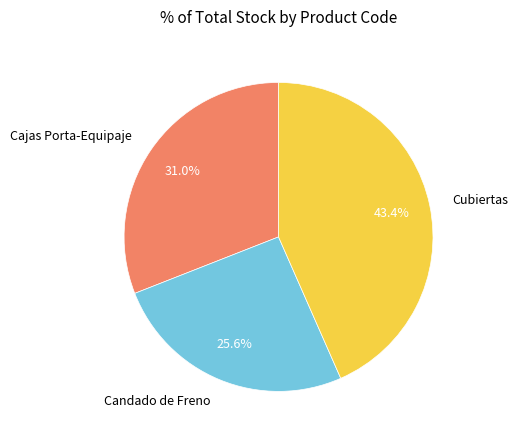

Does Cajas Porta-Equipaje account for over 50% of the chart?

No